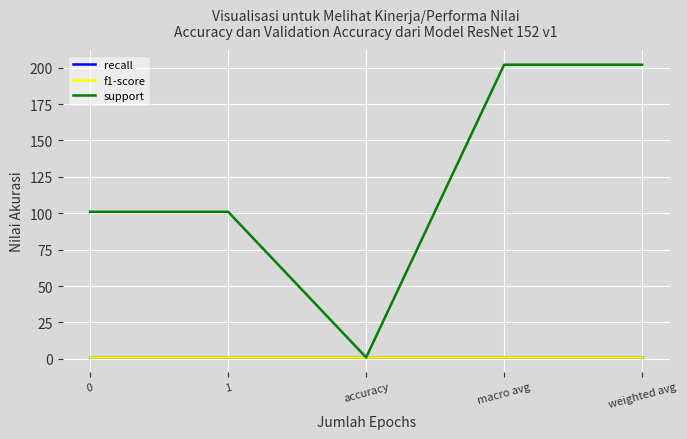

What is the value of the support point at the 1st from the left?

101